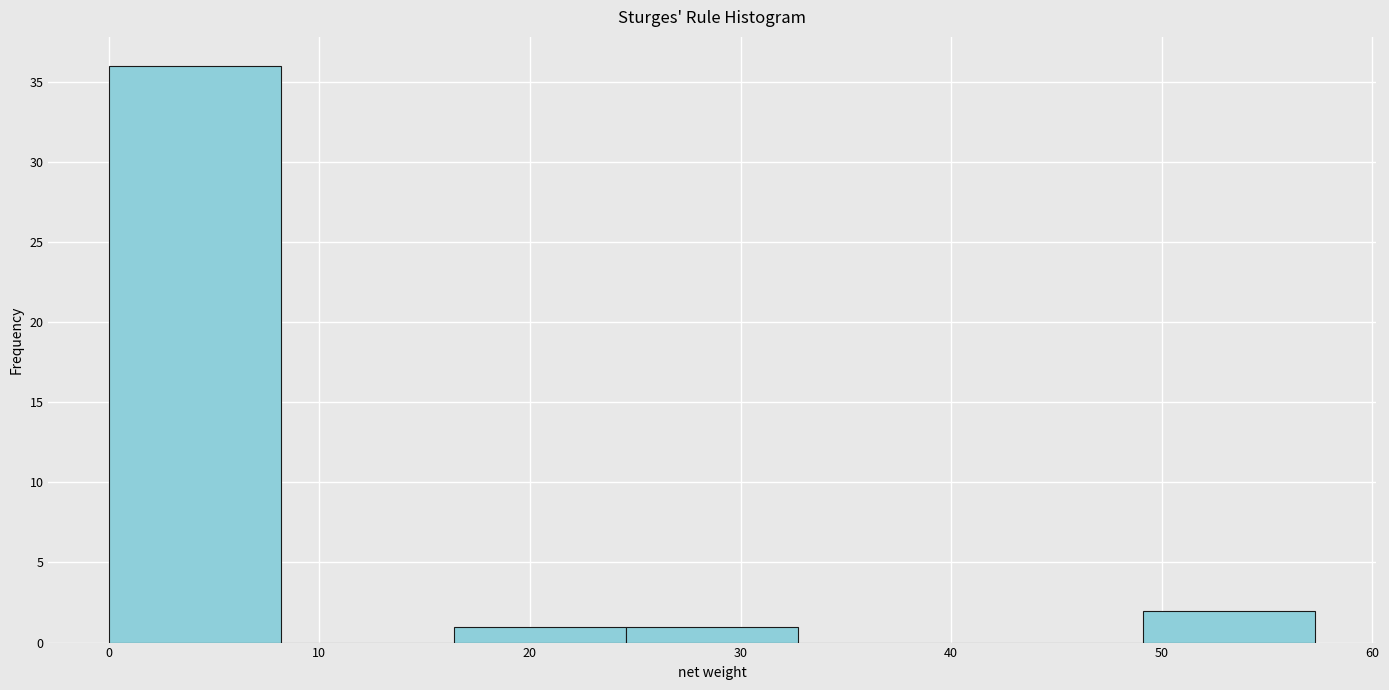

Over which range of the x-axis is the bar tallest?

0 to 8